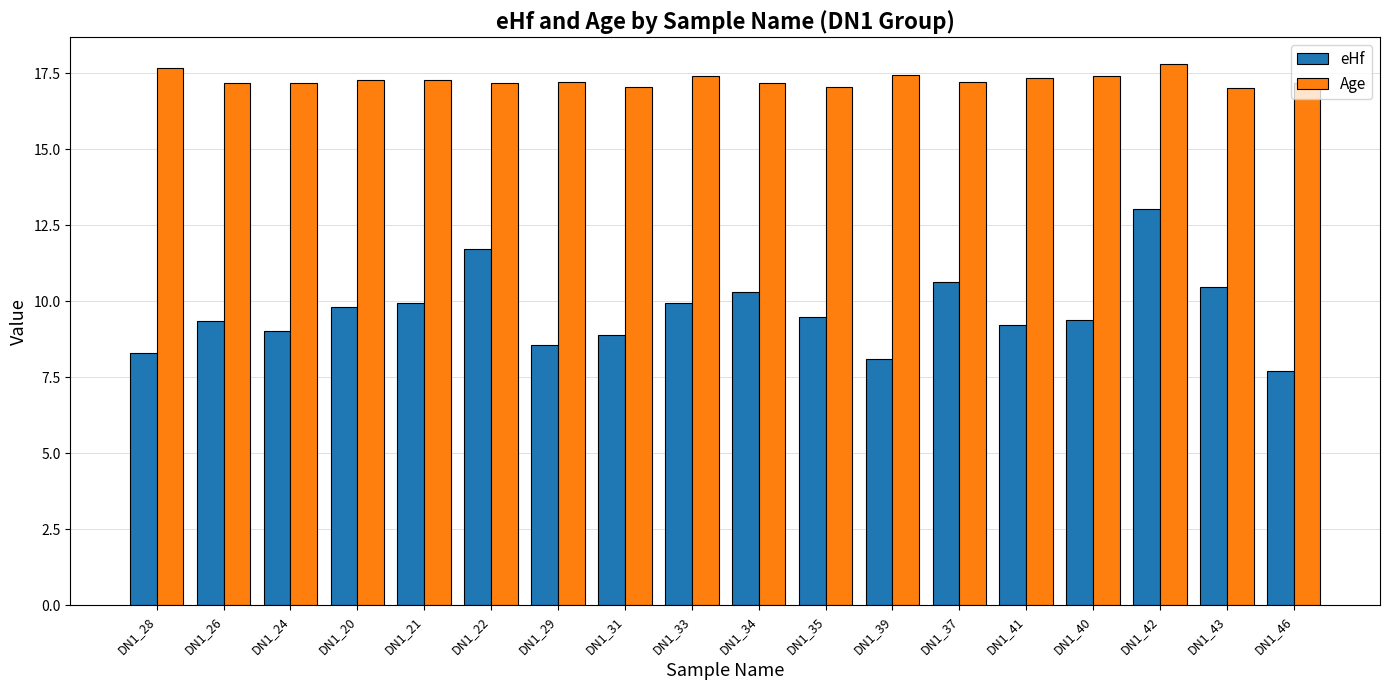

Count the number of data series in this chart.

2